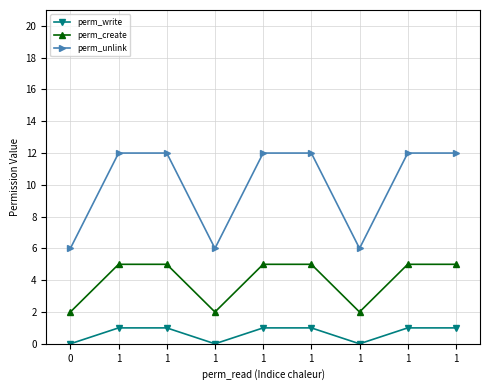

How many lines are shown in the chart?

3